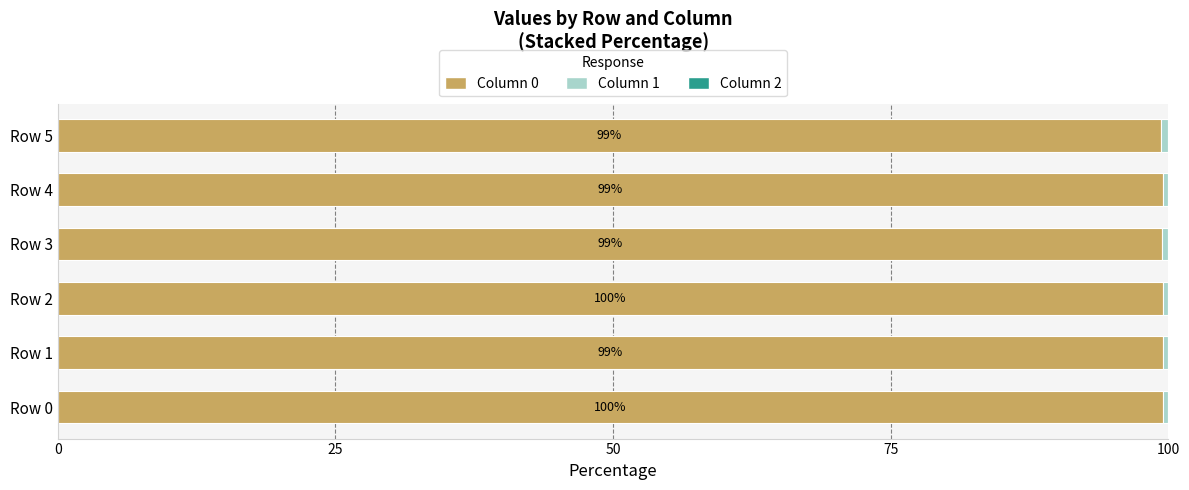

True or false: Column 0 has a value of 99.3 at Row 5.

True